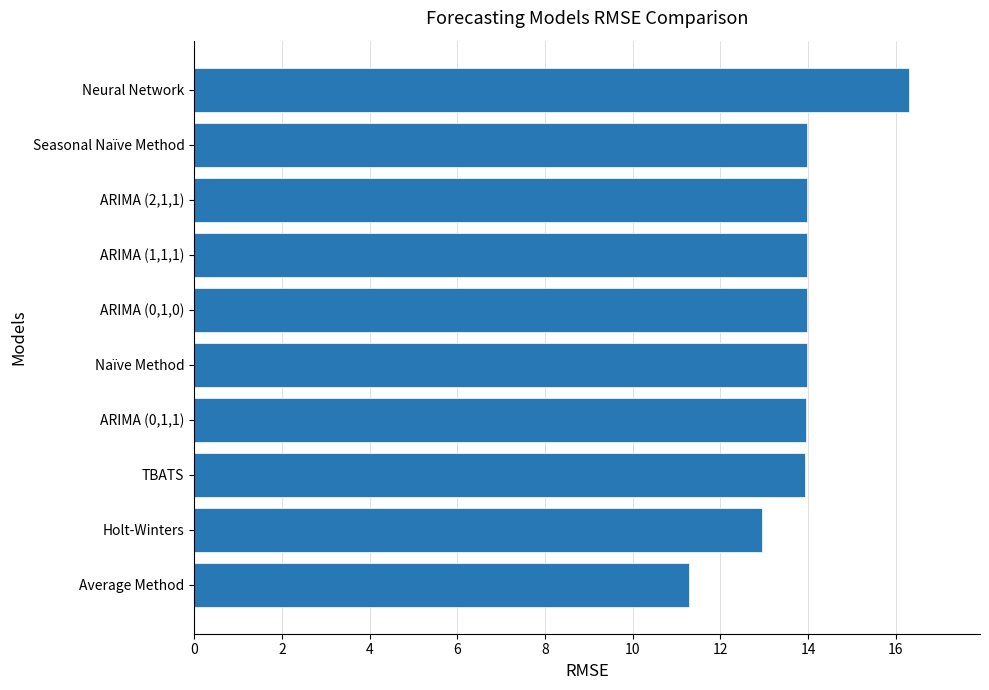

What is the ratio of the value at Seasonal Naïve Method to the value at ARIMA (0,1,0)?

1.0